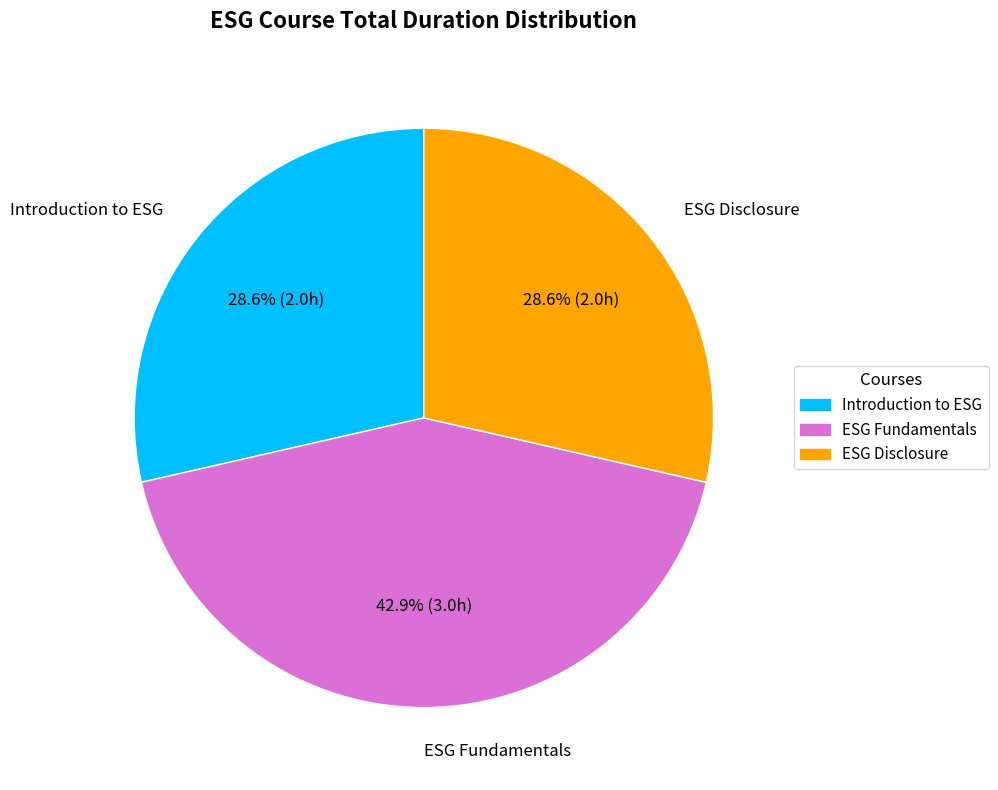

Combined, what portion of the pie is ESG Disclosure and ESG Fundamentals?

71.4%